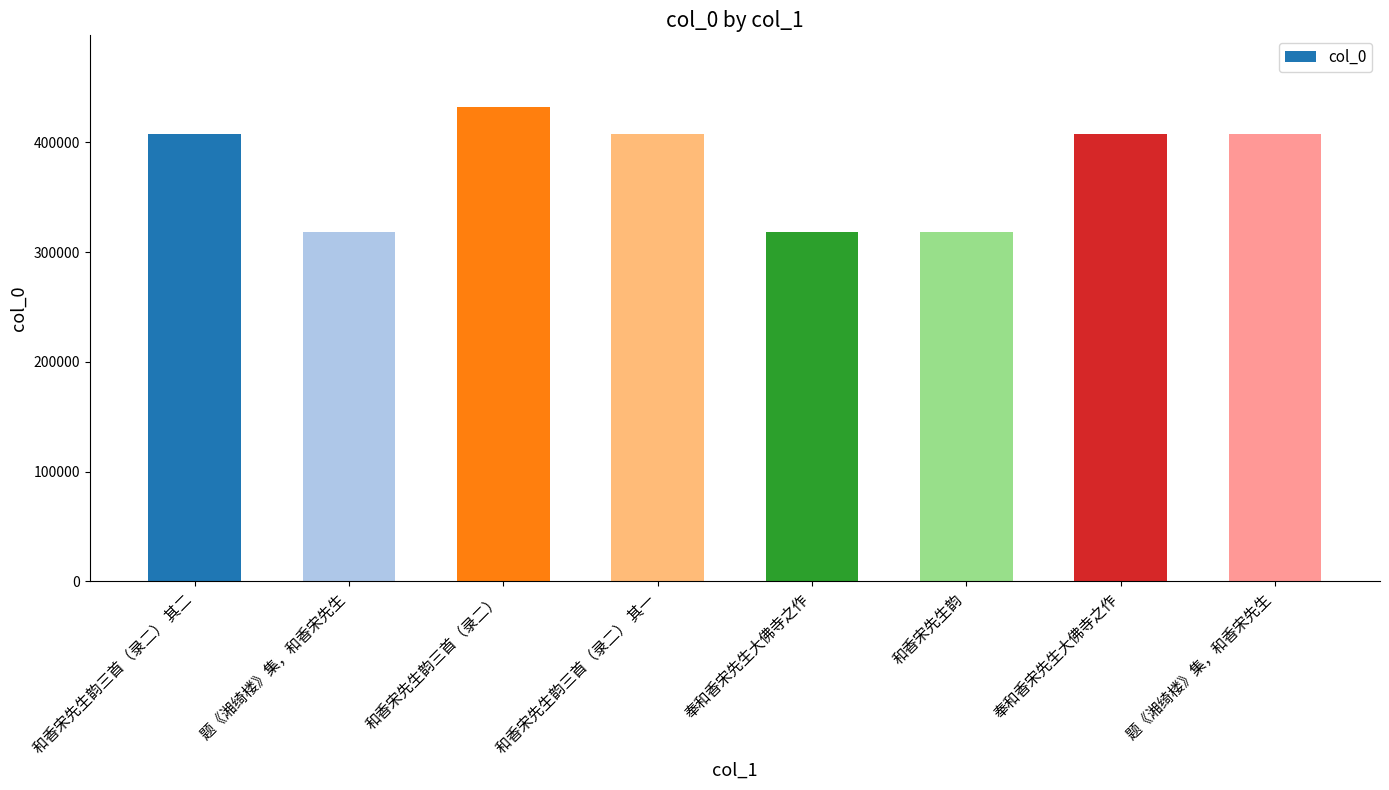

What is the maximum value shown in the chart?

432671